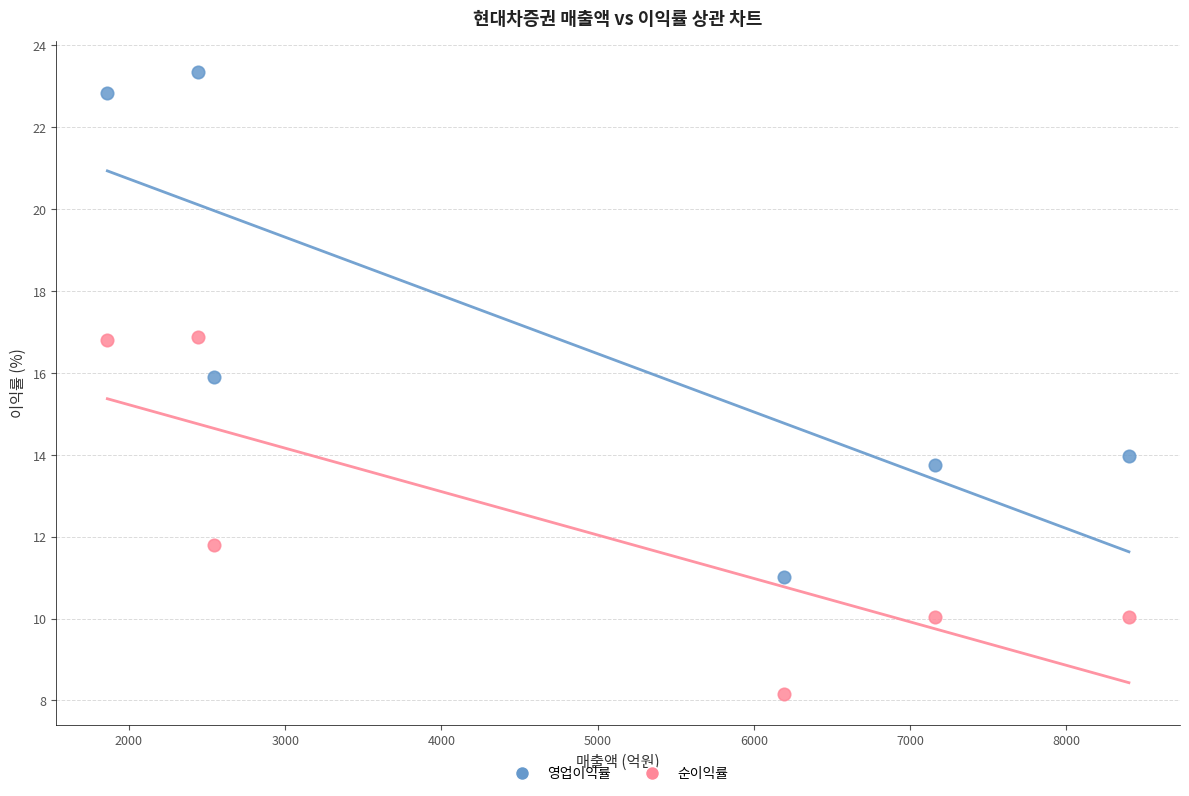

Which series contains the lowest Y value?

순이익률